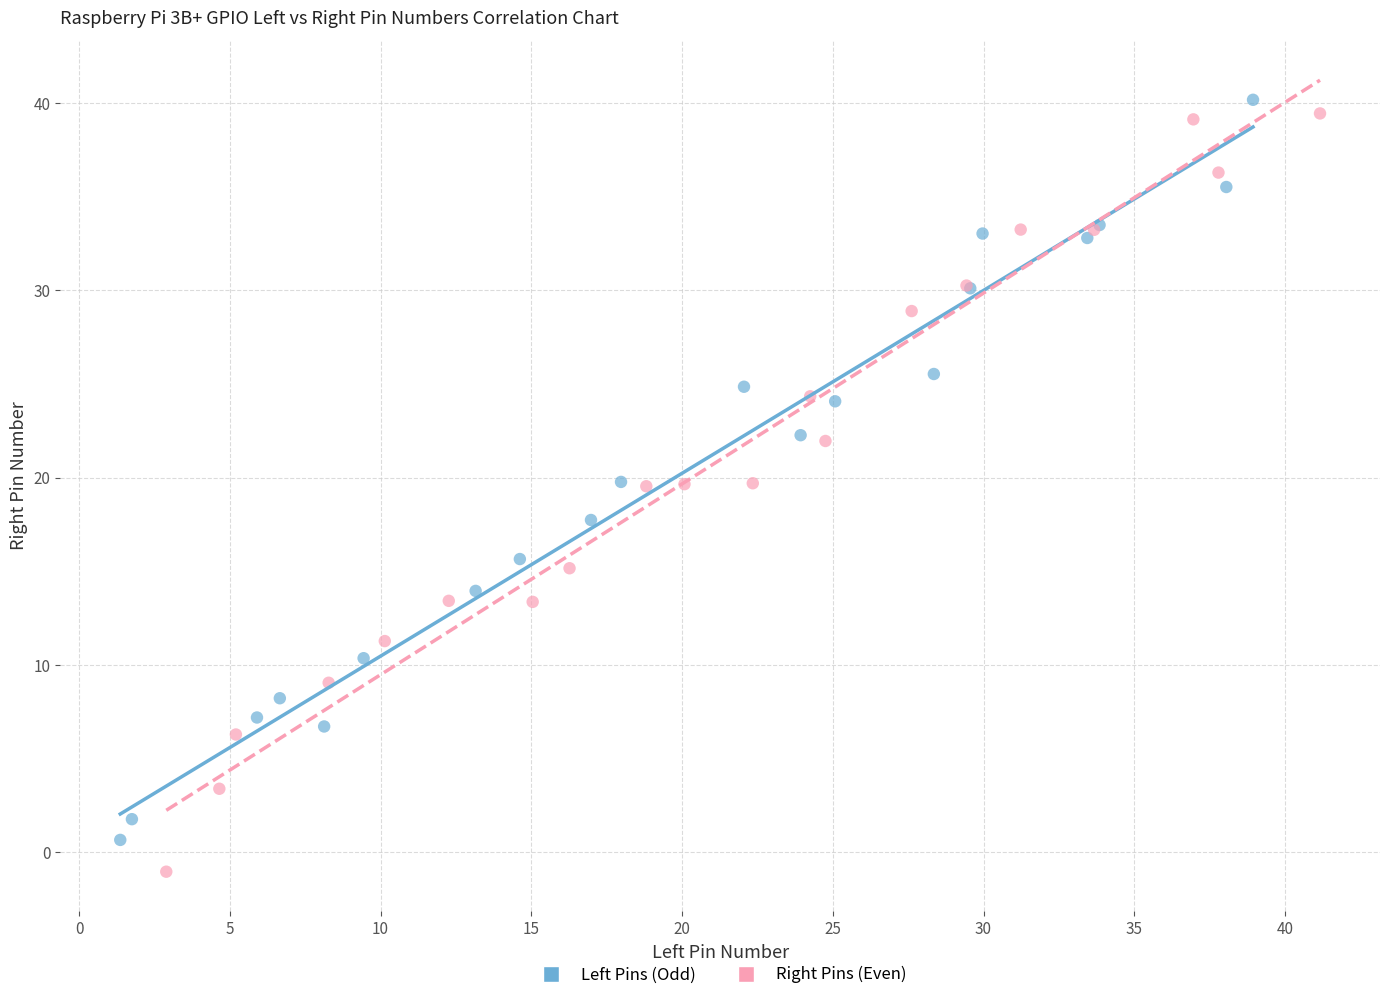

Which series has the widest spread of Y values?

Right Pins (Even)